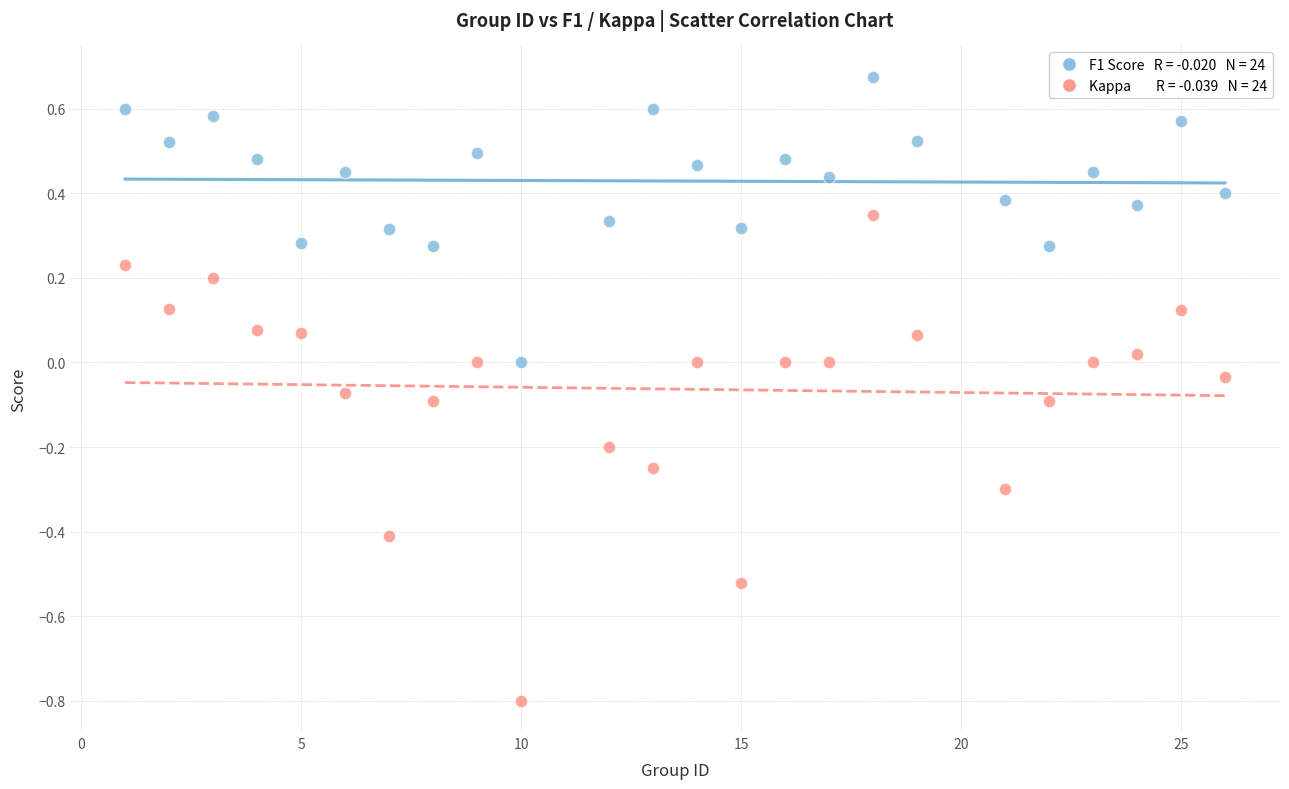

Across all data points, what is the range of Y values (max minus min)?

1.5